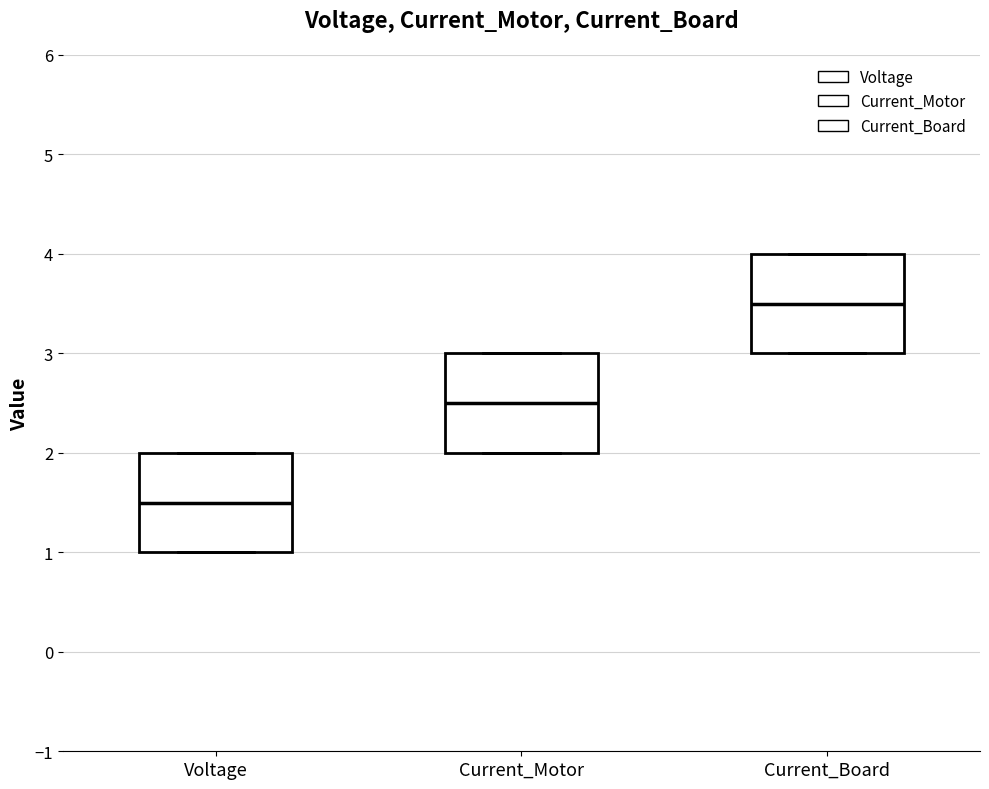

Reading left to right, read every box against the y-axis: the position of its median line, the range the box covers, and the ends of its whiskers. The values are not printed on the chart, so give them approximately, as read against the axis.

Voltage: median 1.5, box 1.0 to 2.0, whiskers 1.0 to 2.0
Current_Motor: median 2.5, box 2.0 to 3.0, whiskers 2.0 to 3.0
Current_Board: median 3.5, box 3.0 to 4.0, whiskers 3.0 to 4.0